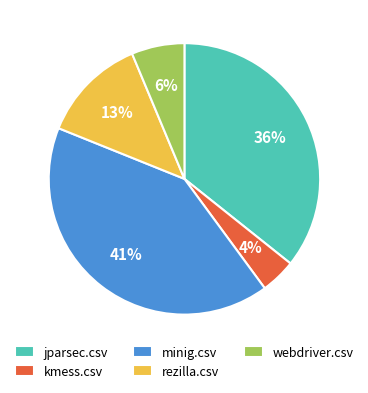

To the nearest percent, what percentage of the pie is kmess.csv?

4%